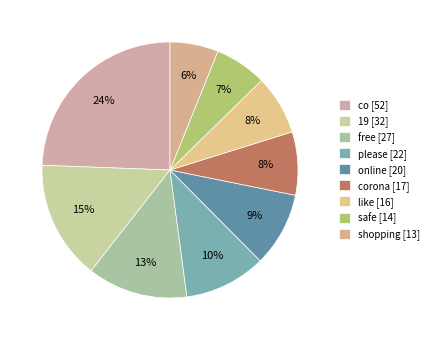

To the nearest percent, what is the average slice percentage?

11%